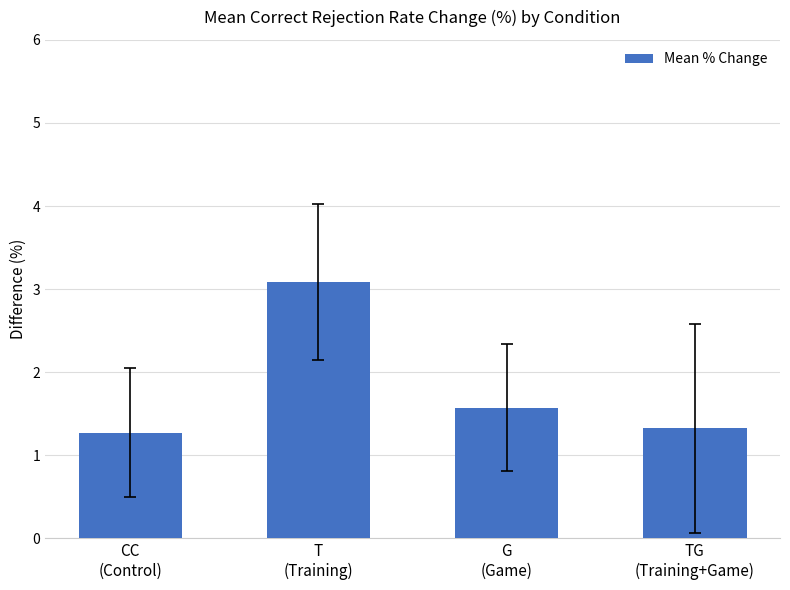

Which category has the lowest value across all series?

CC
(Control)